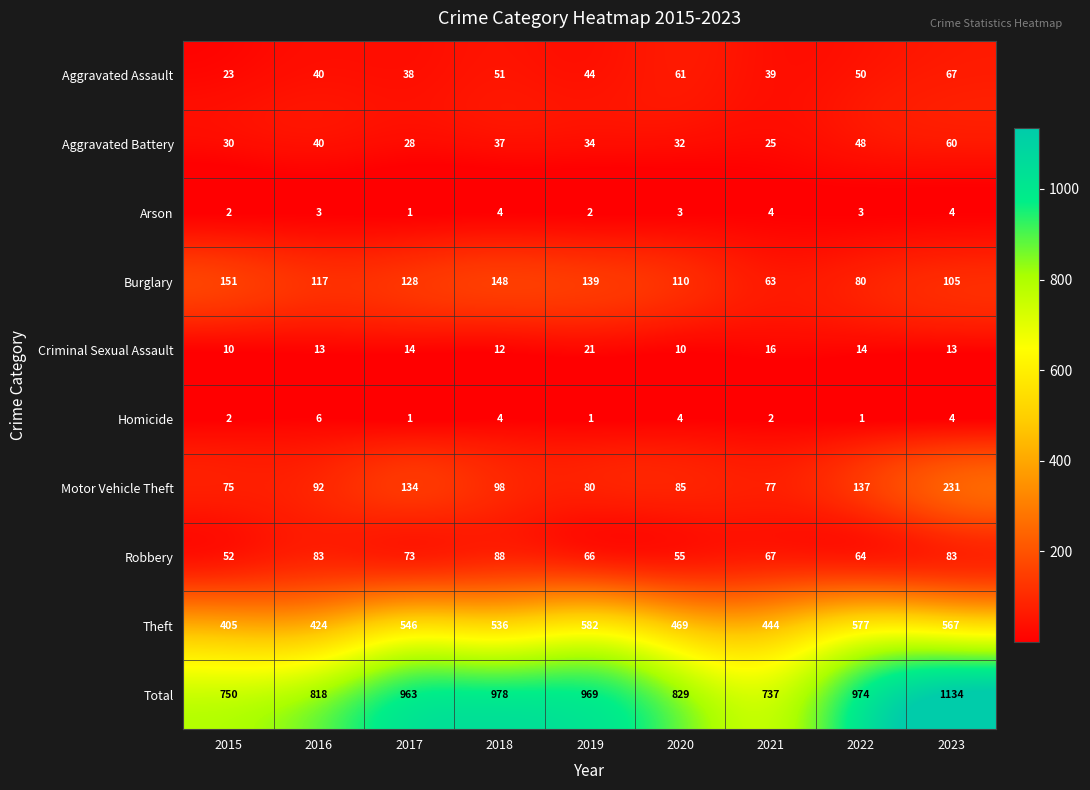

What is the total value across all series at 2022?

1948